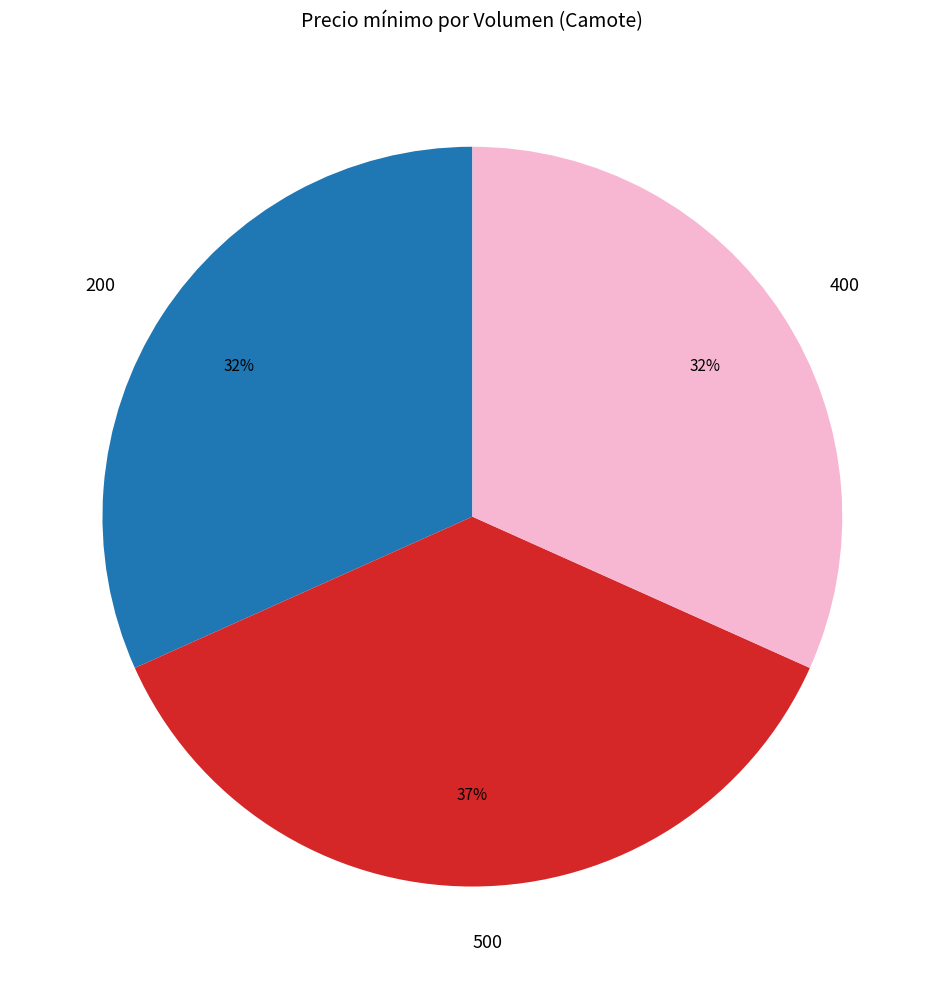

What is the largest slice in the pie chart?

500